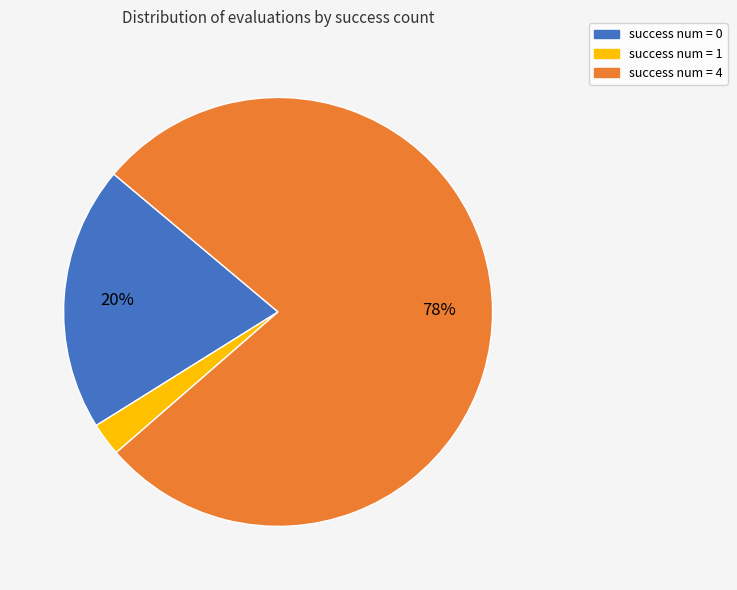

What is the smallest slice in the pie chart?

success num = 1